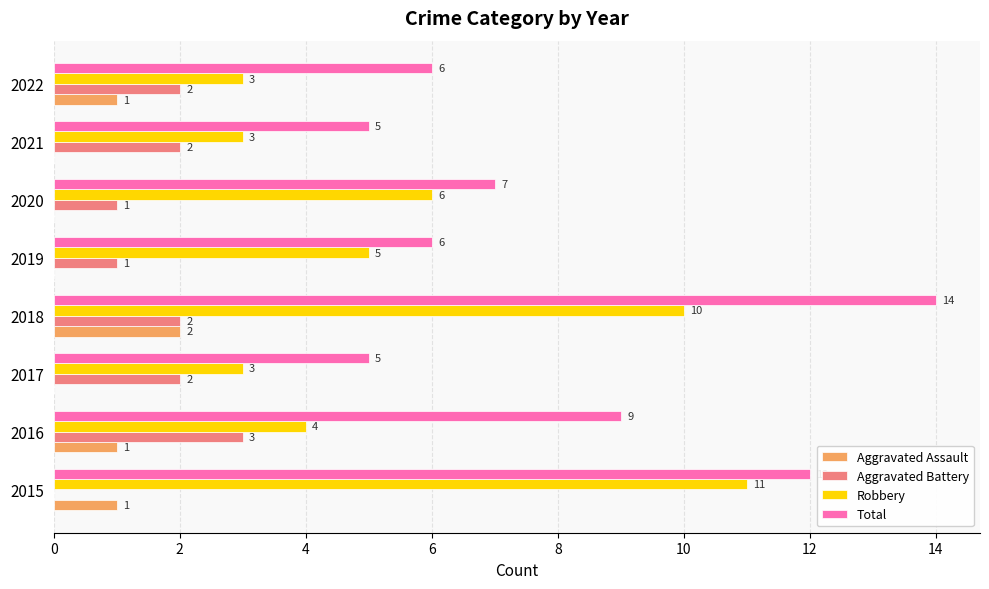

How many Aggravated Assault values are between 0 and 1?

7